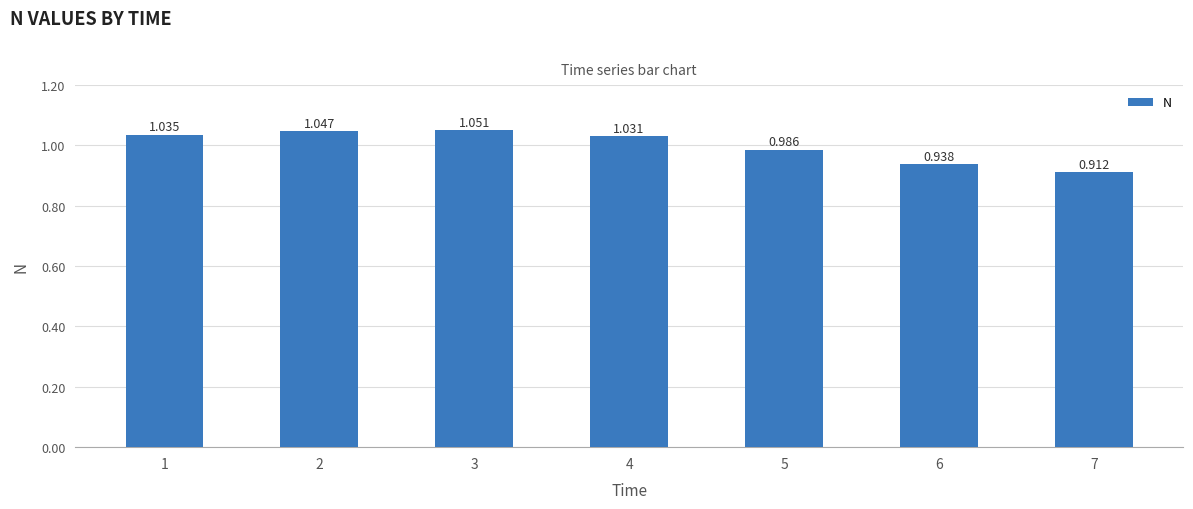

How many data points are less than 1?

3